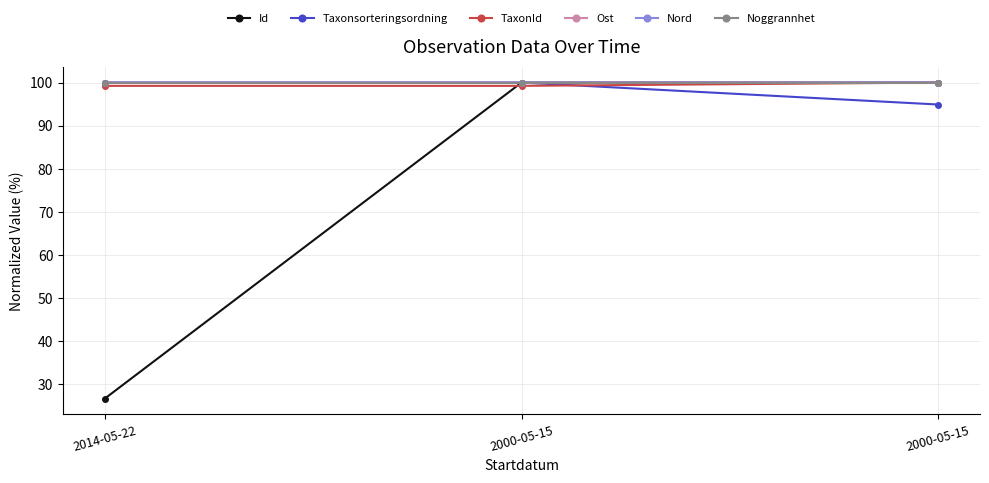

At how many categories does at least one series exceed 81?

3